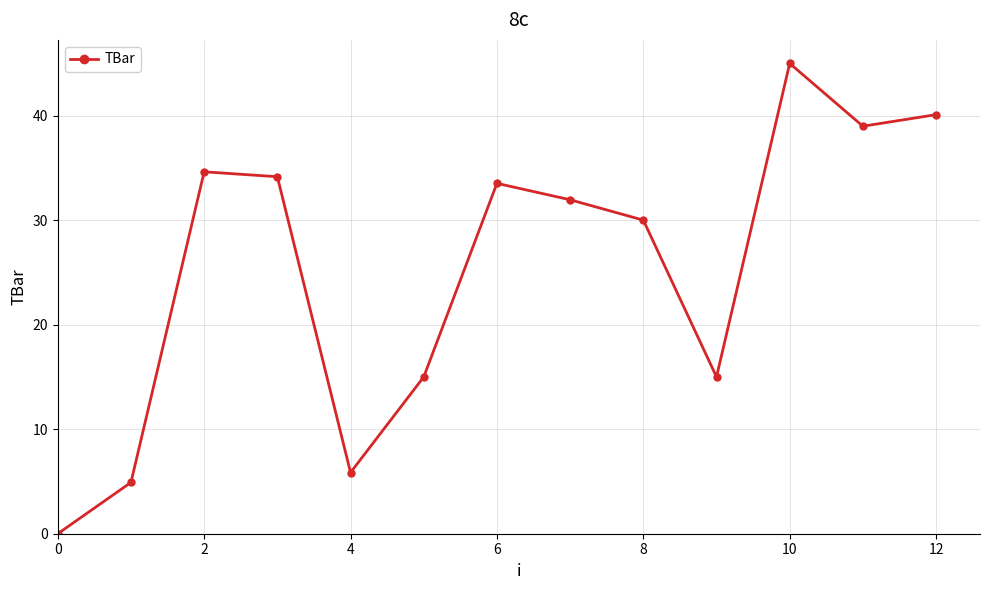

What is the difference between the maximum and minimum values?

45.0